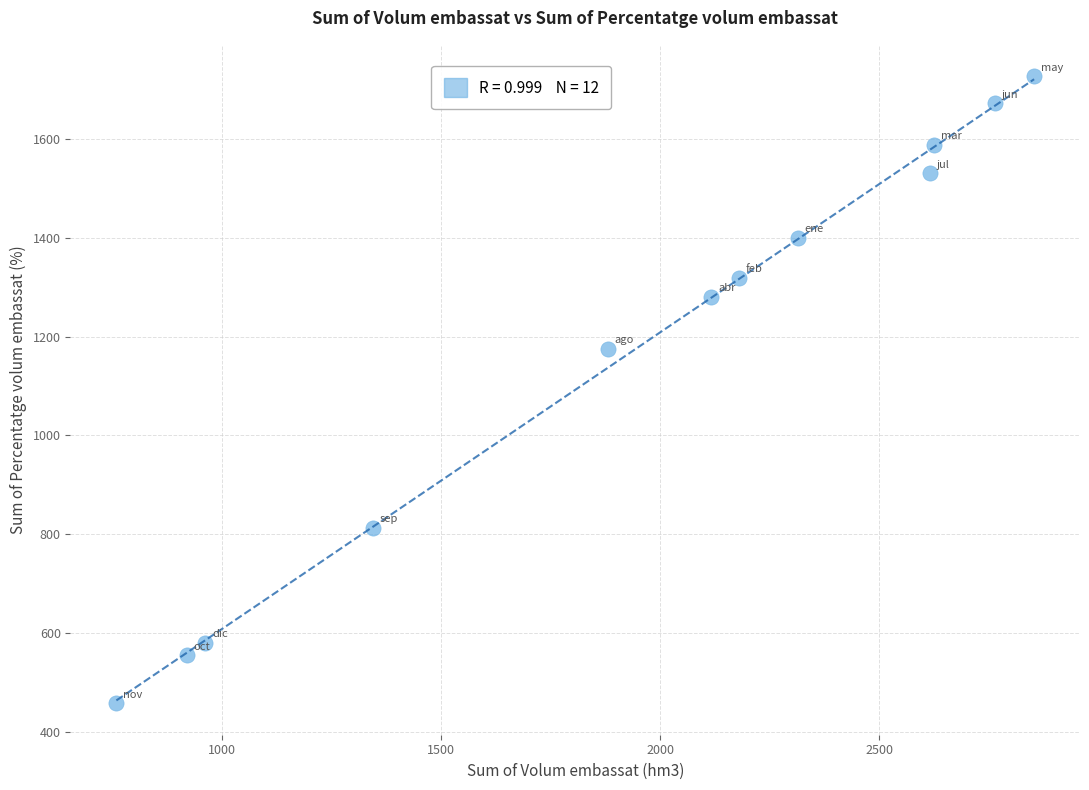

What Y value in the scatter plot is closest to 1092?

1175.3